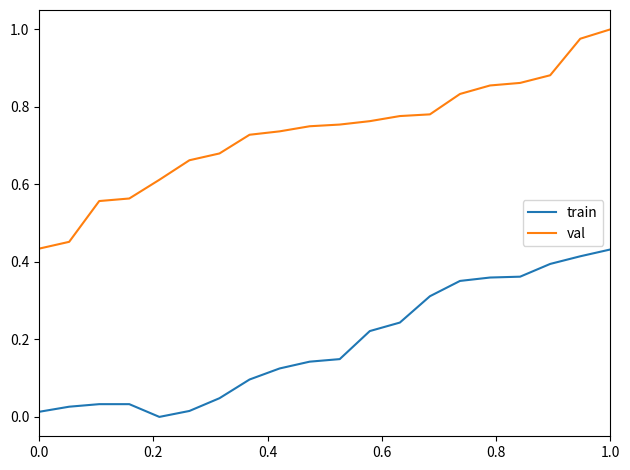

Which series has the largest total across all categories?

val